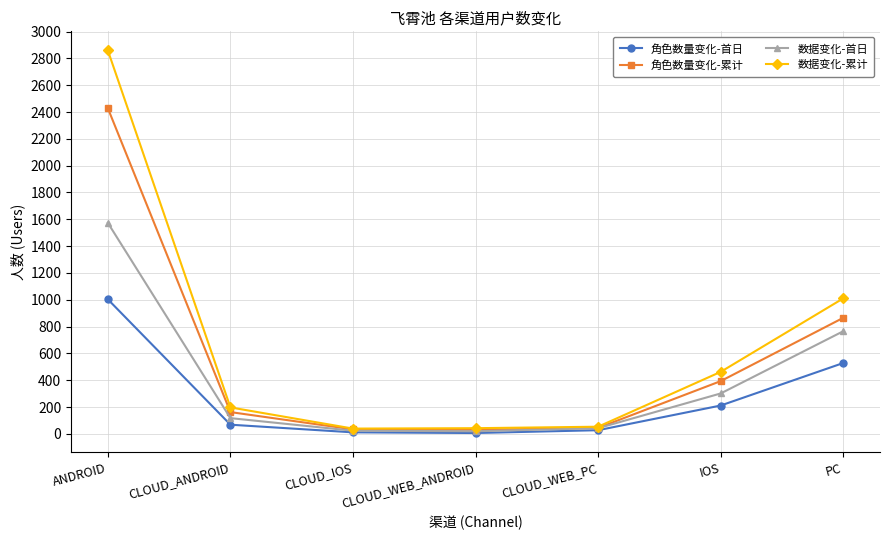

What is the label of the 4th point from the left?

CLOUD_WEB_ANDROID